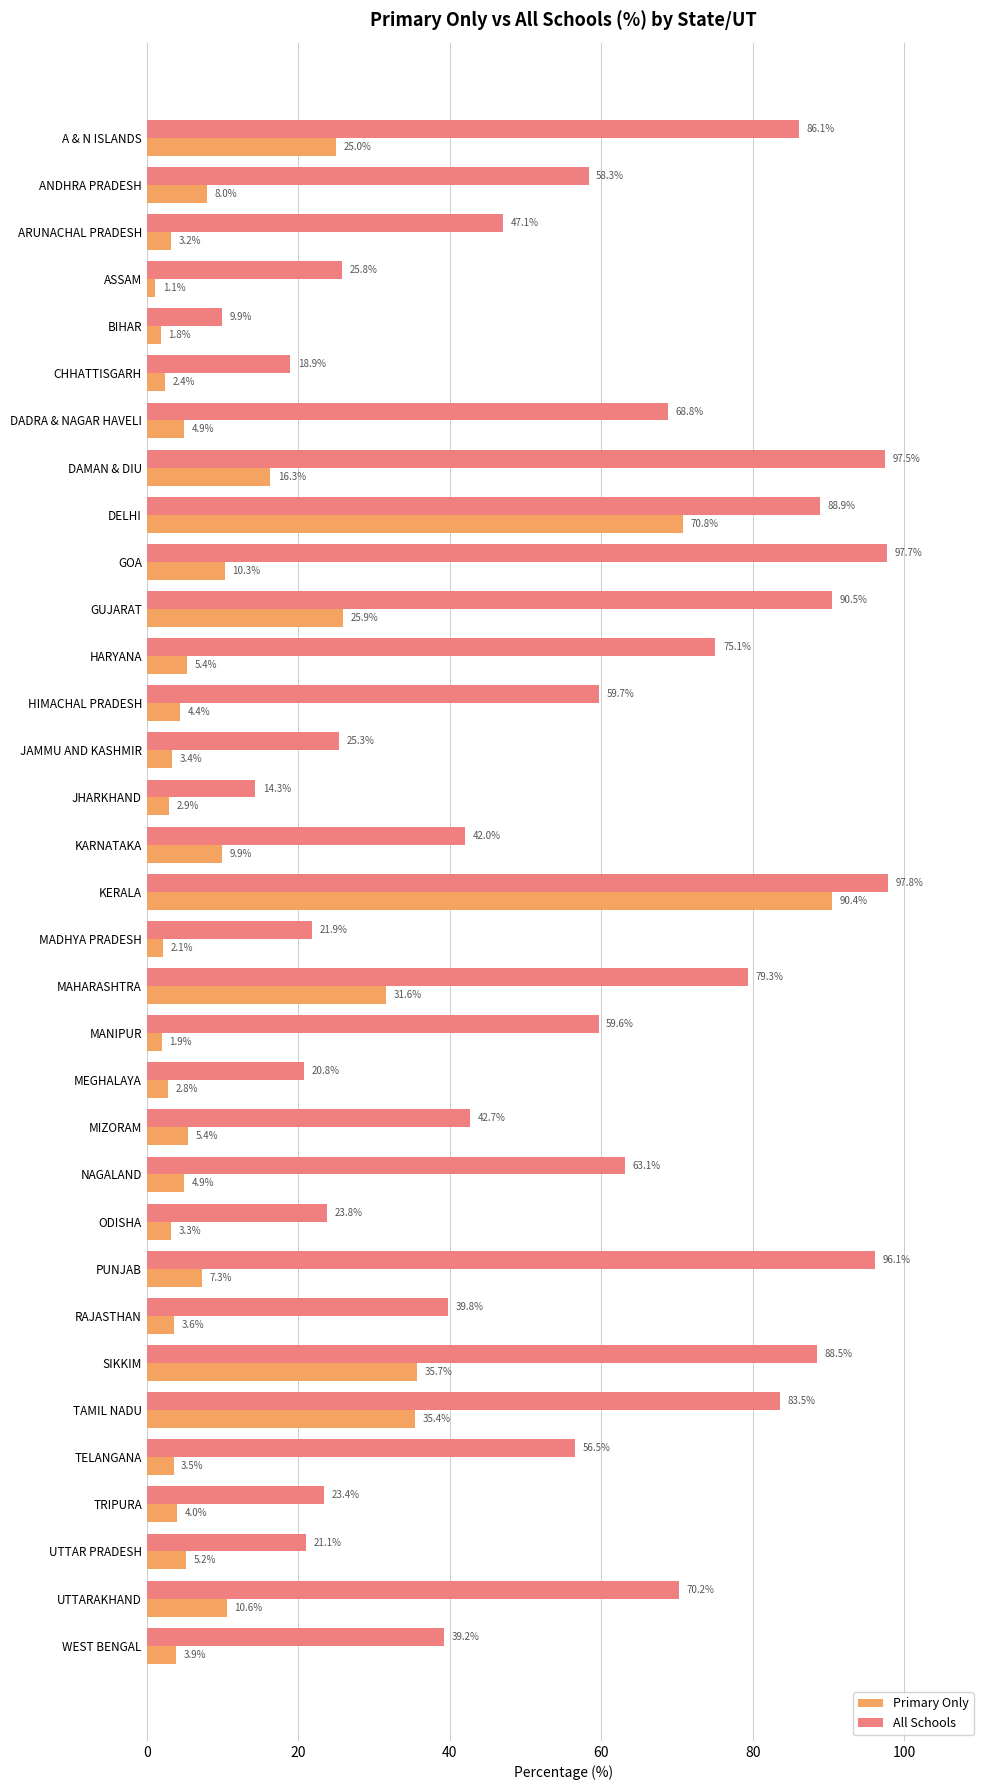

What is the smallest value displayed?

1.1